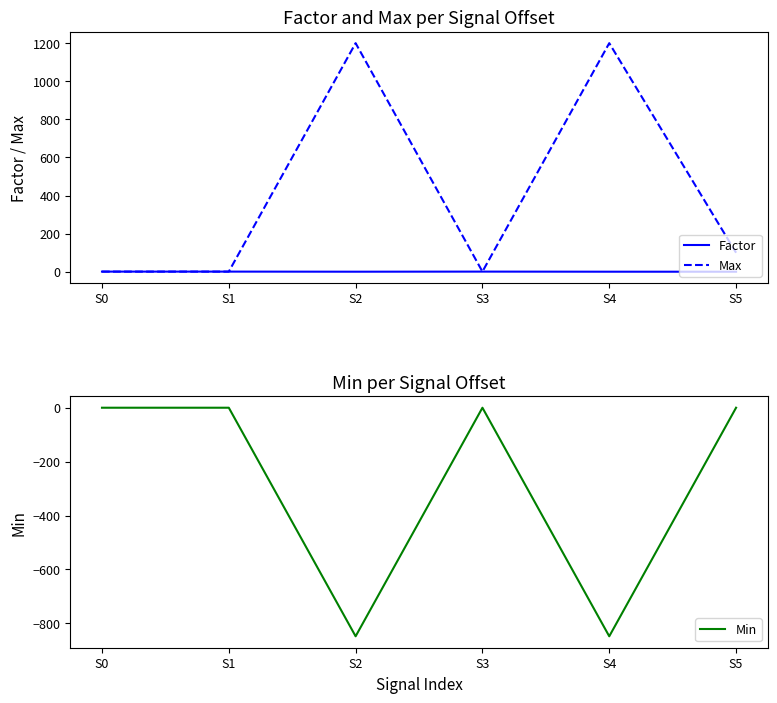

Is this an area chart (filled region under the line)?

No